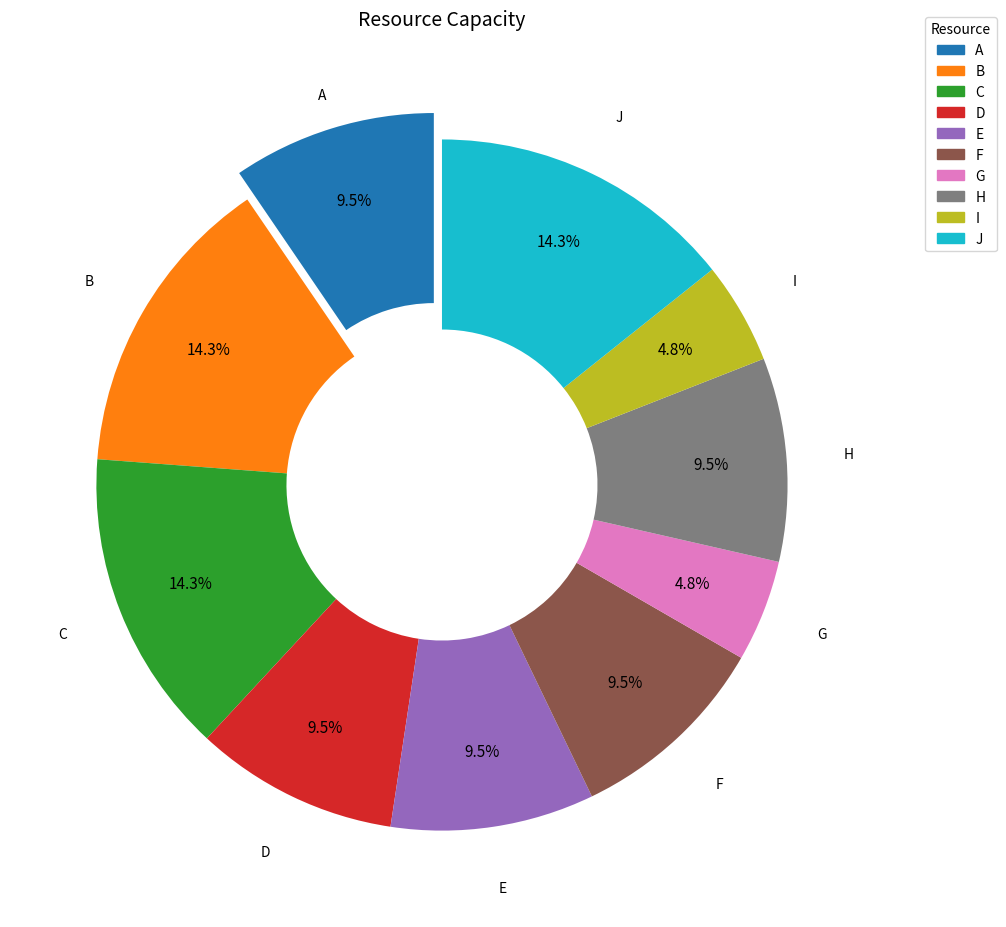

Is C the majority of the pie?

No